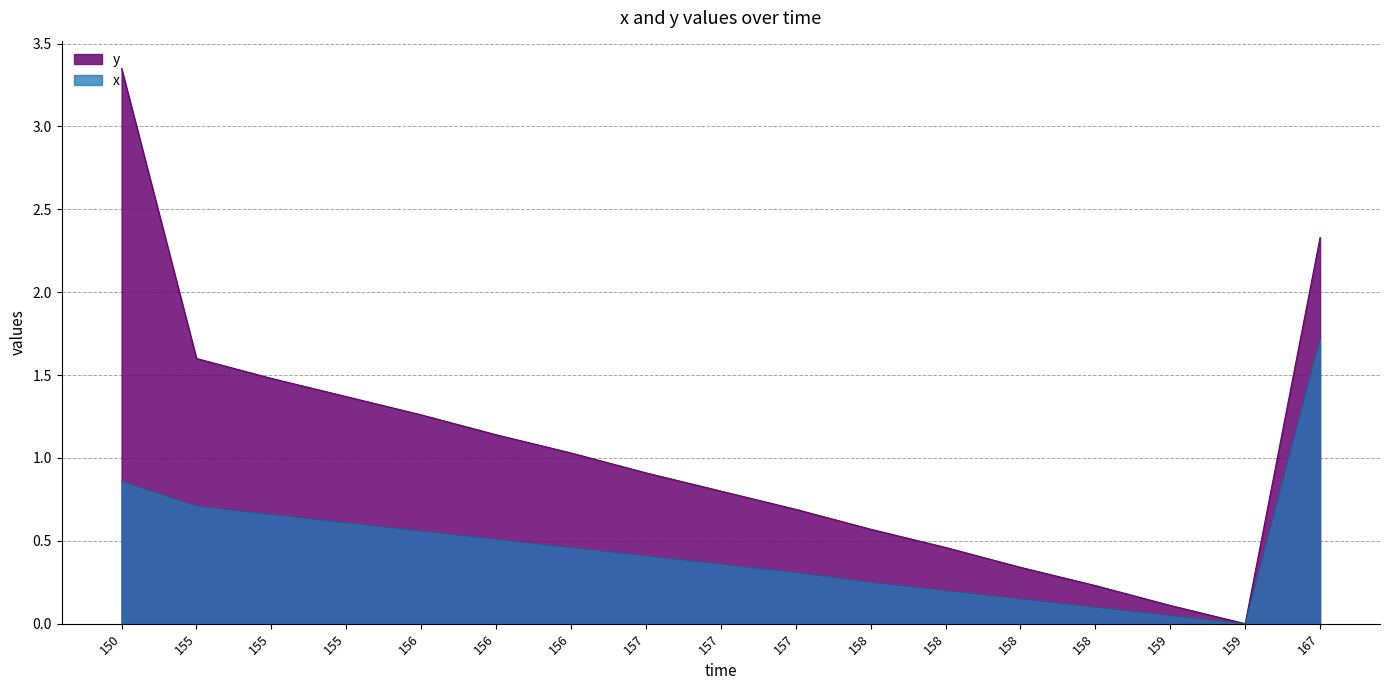

At 155, list the series in order from largest to smallest.

y, x